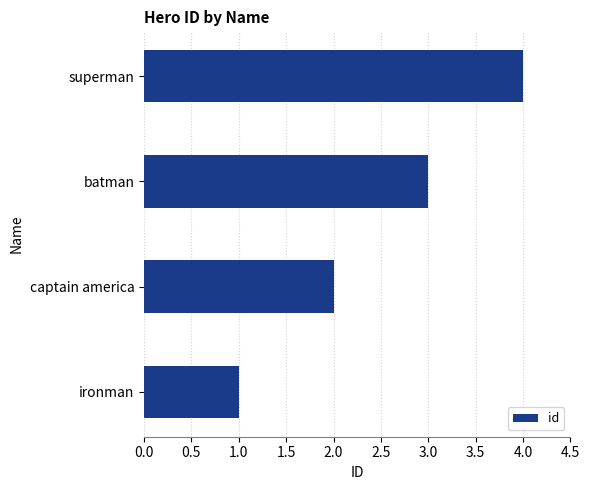

Is it true that the value at ironman is 0?

False